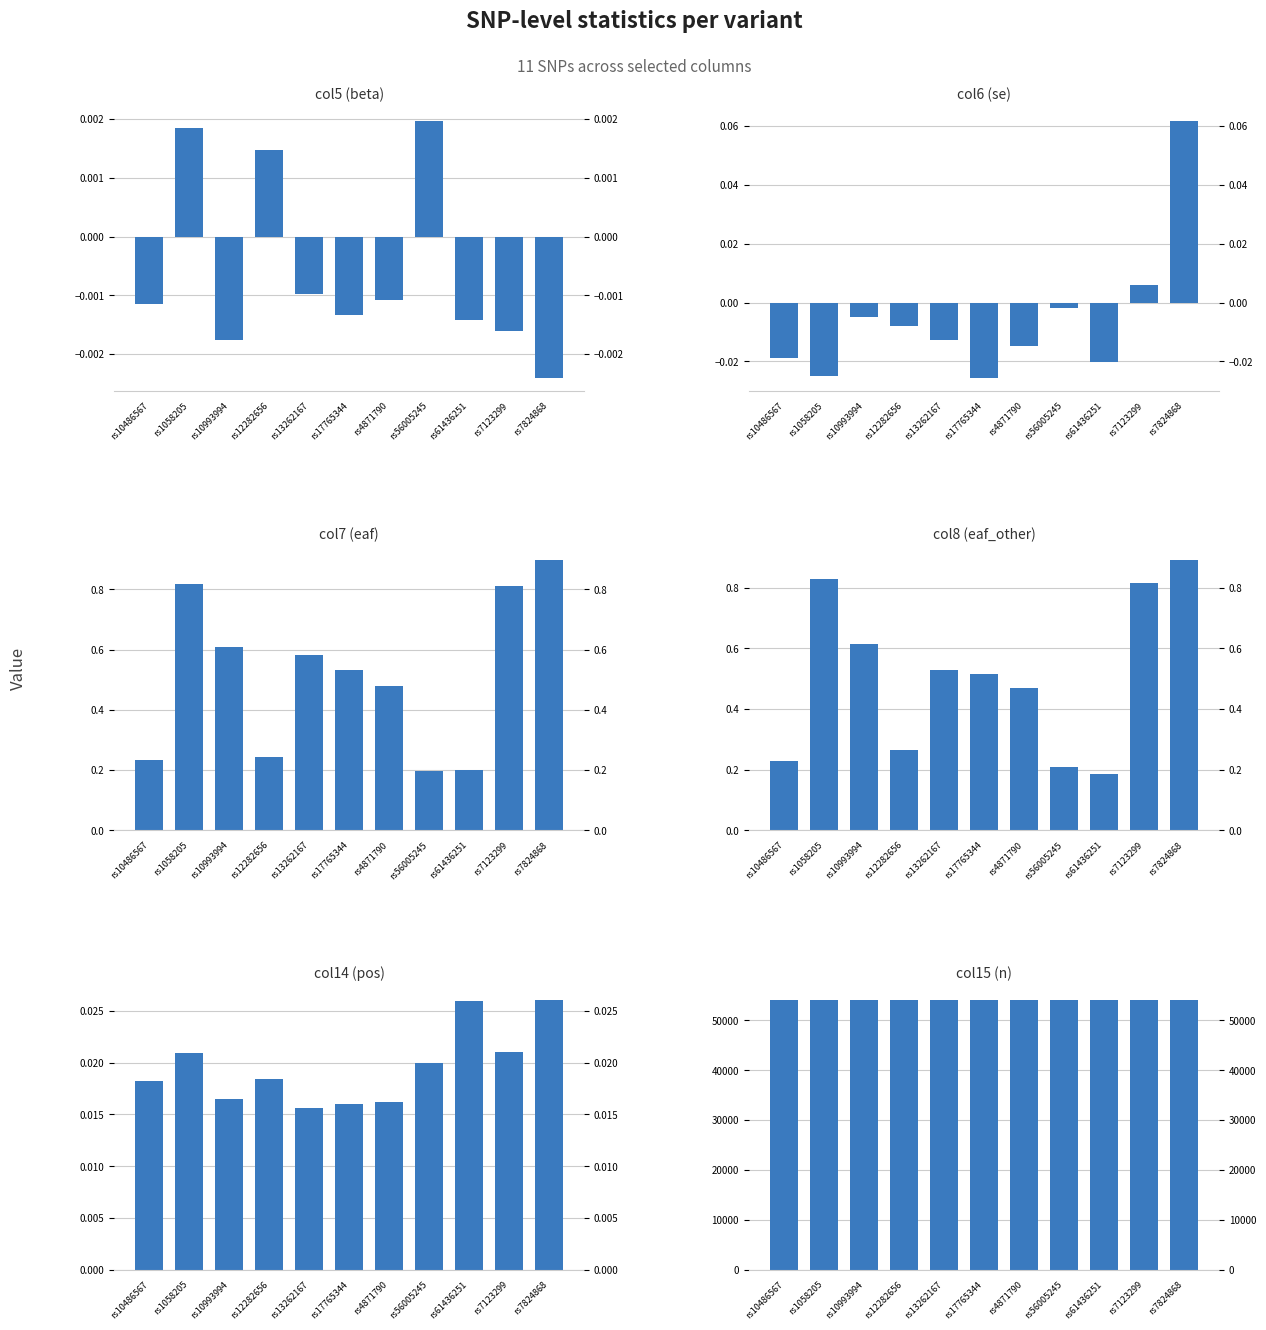

Count the col7 (eaf) values in the range 0 to 1.

11